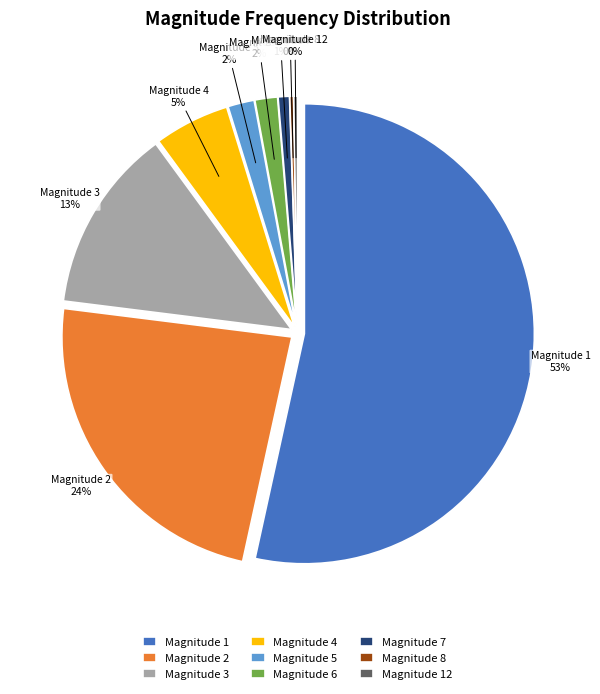

What percentage is NOT represented by 8?

99.7%